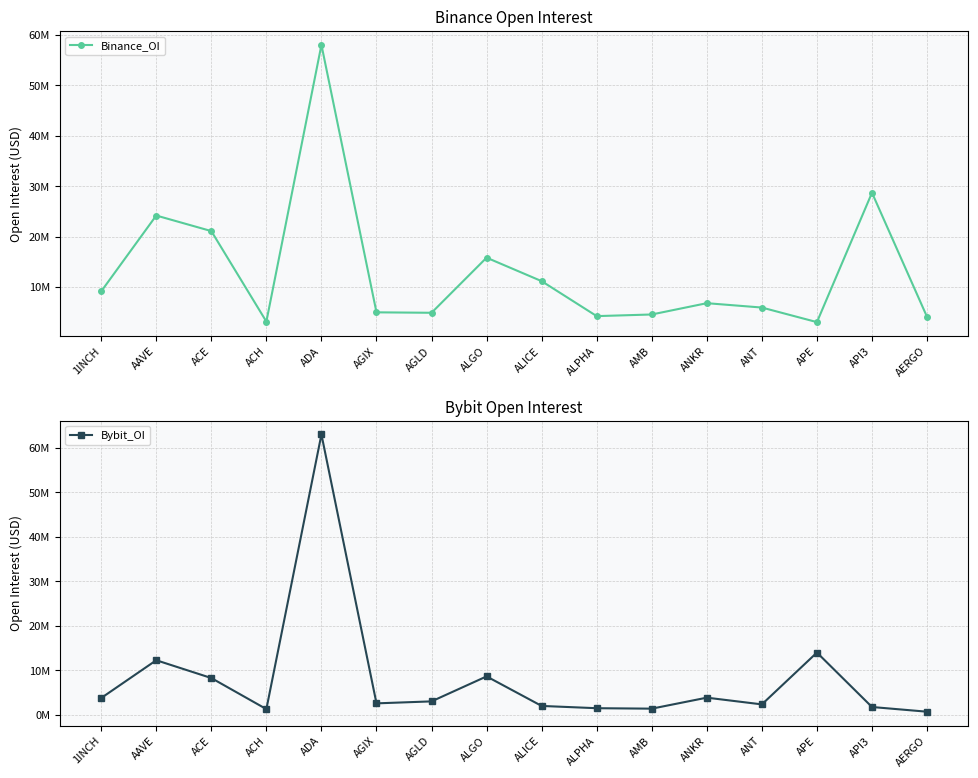

What are all the series names shown in the legend?

Binance_OI, Bybit_OI